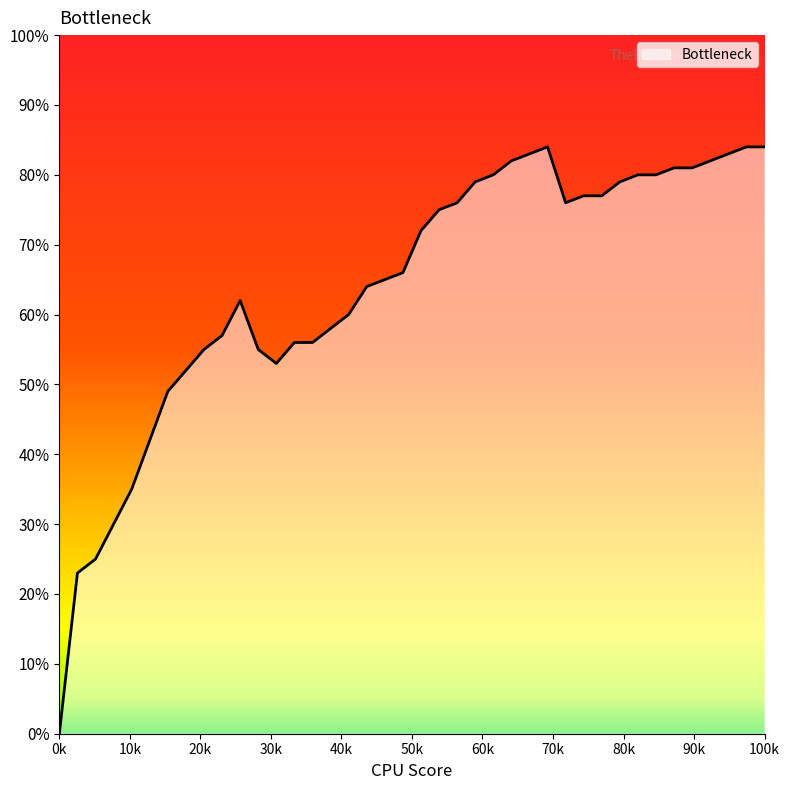

Does the chart have visible grid lines?

No